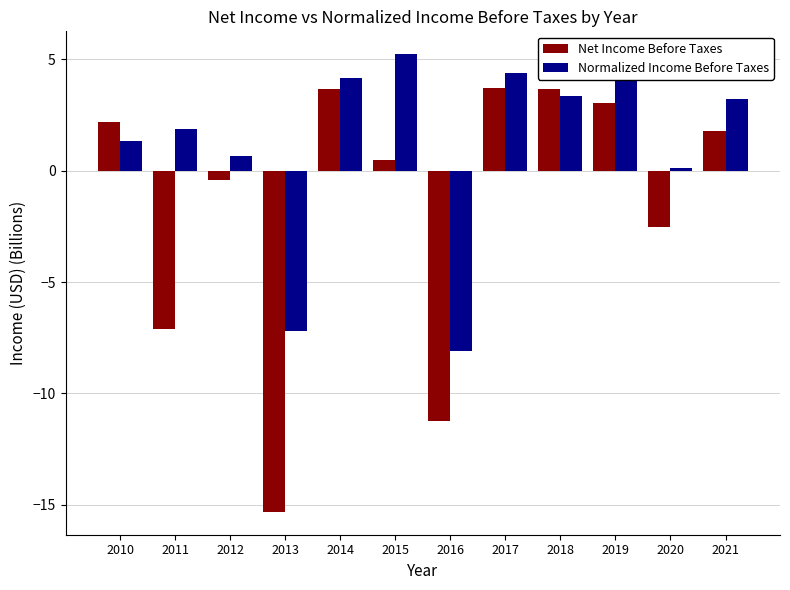

At which label does Net Income Before Taxes first exceed 1?

2010